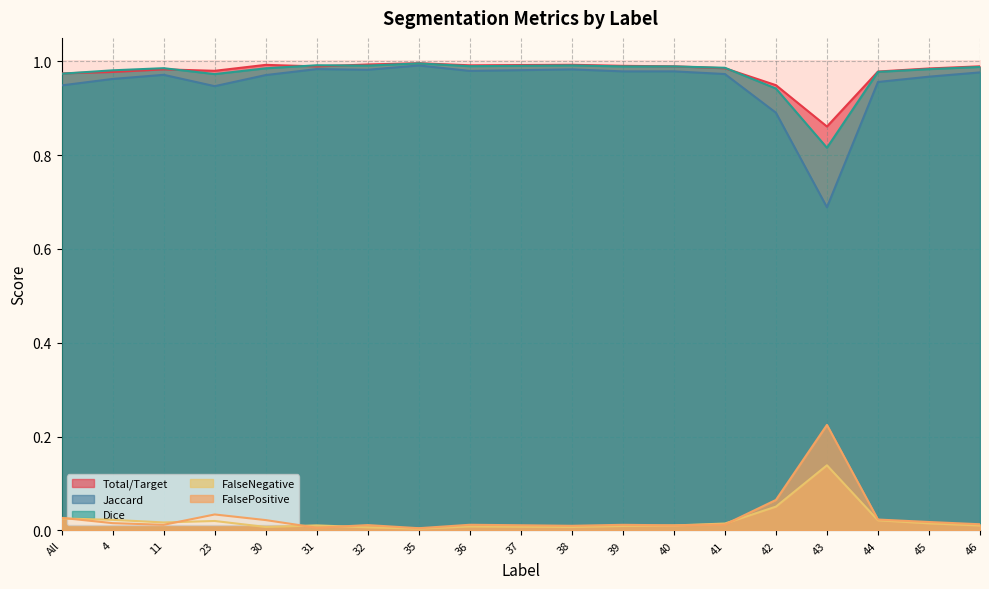

How many lines are shown in the chart?

5